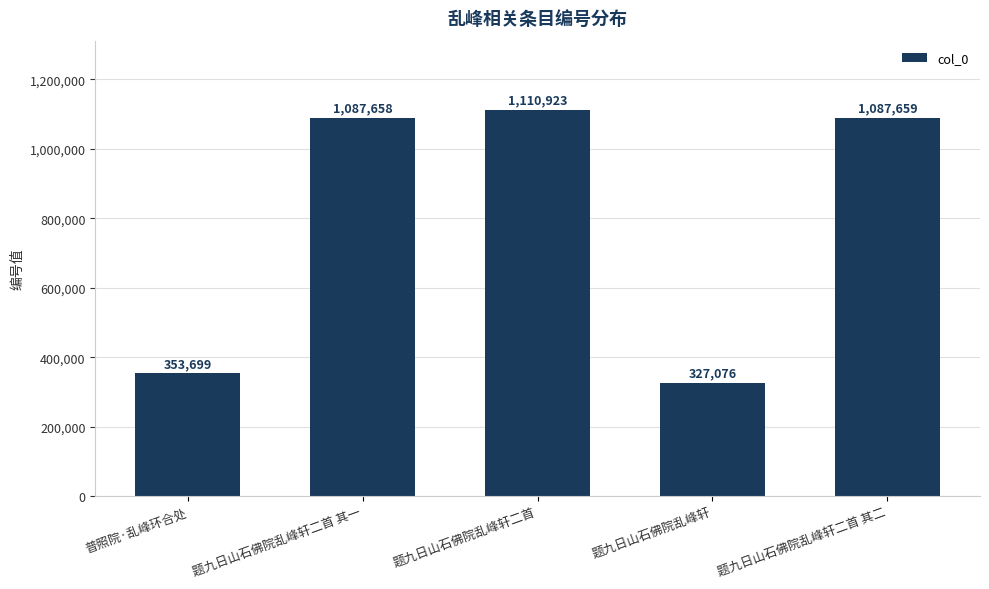

Are the bars grouped side by side (vs. stacked)?

No